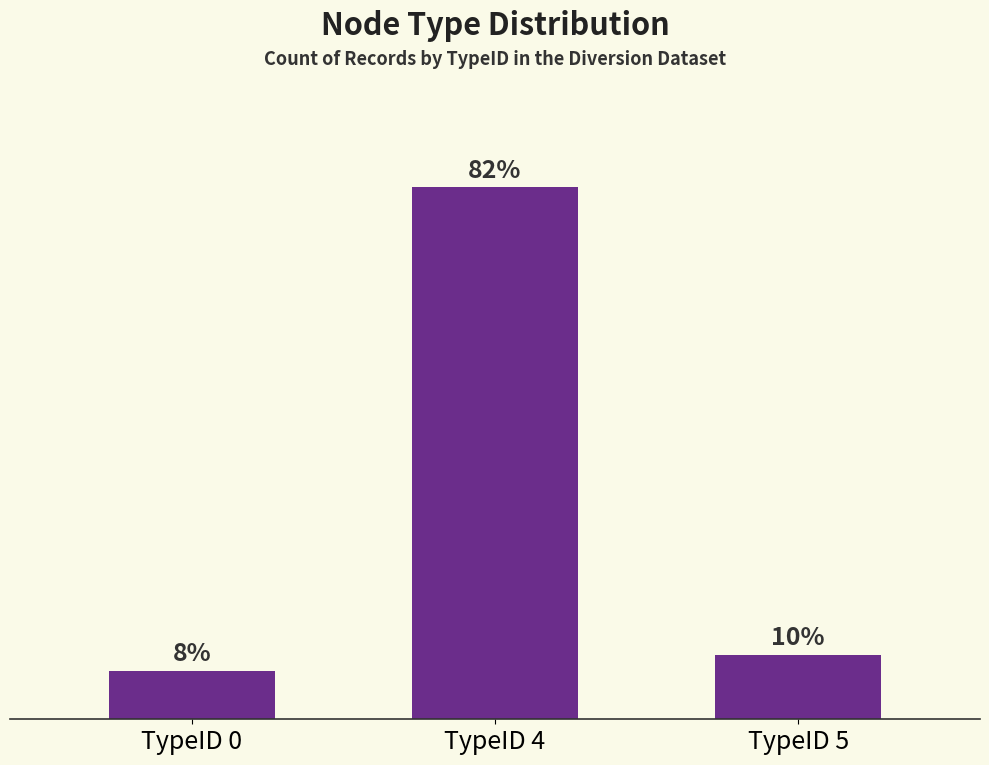

Is it true that the value at TypeID 0 is 5?

False